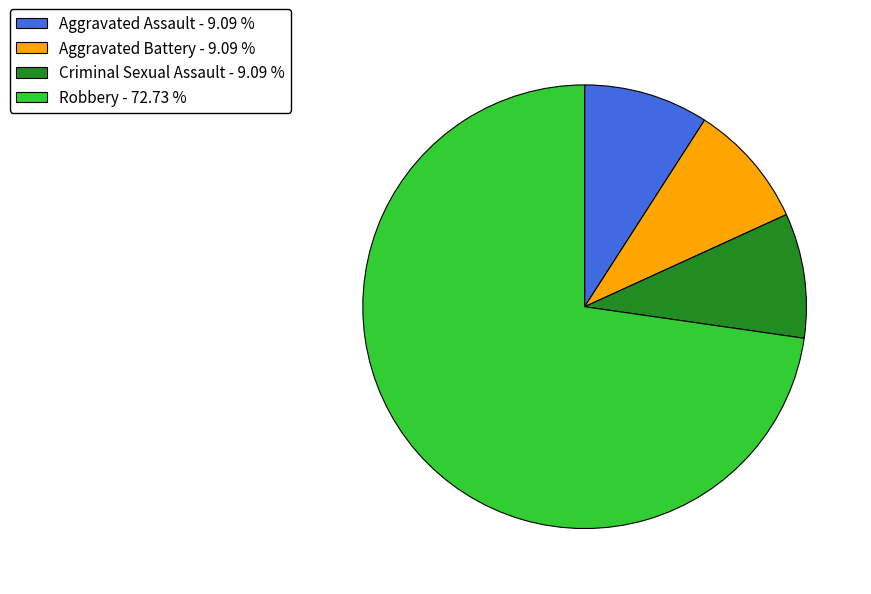

Do Aggravated Battery and Robbery together represent more than half of the pie?

Yes